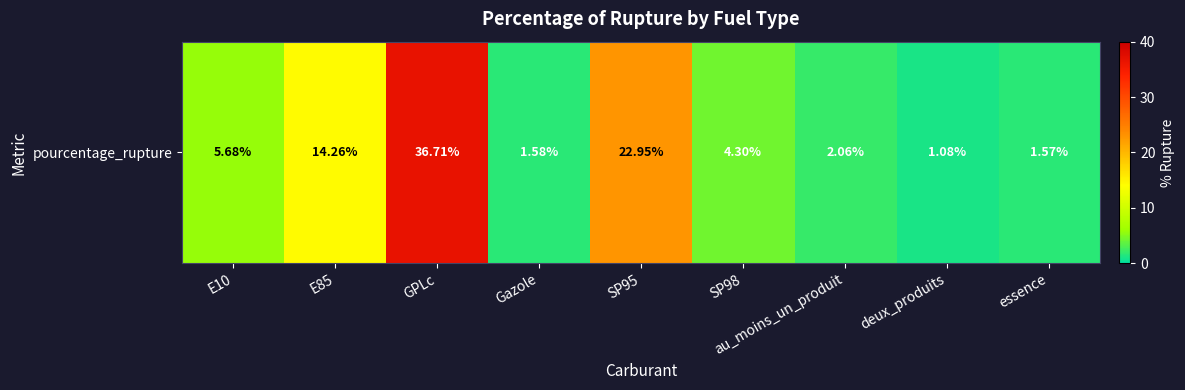

Rank the categories by value from lowest to highest.

deux_produits, essence, Gazole, au_moins_un_produit, SP98, E10, E85, SP95, GPLc